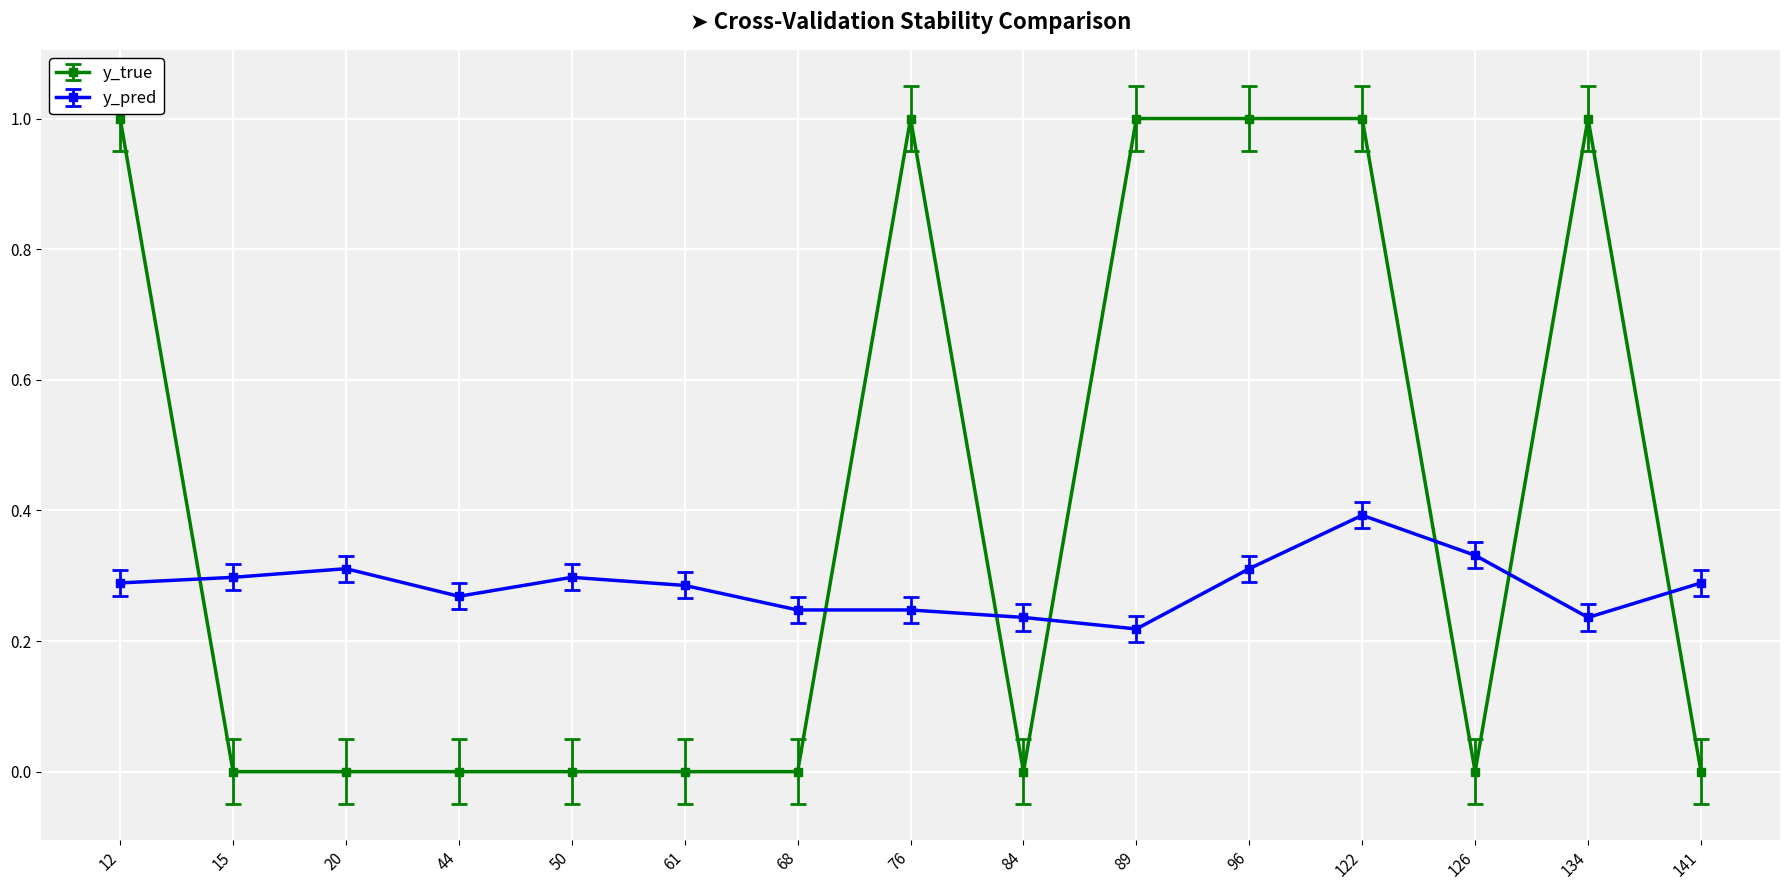

Count the number of categories in the chart.

15